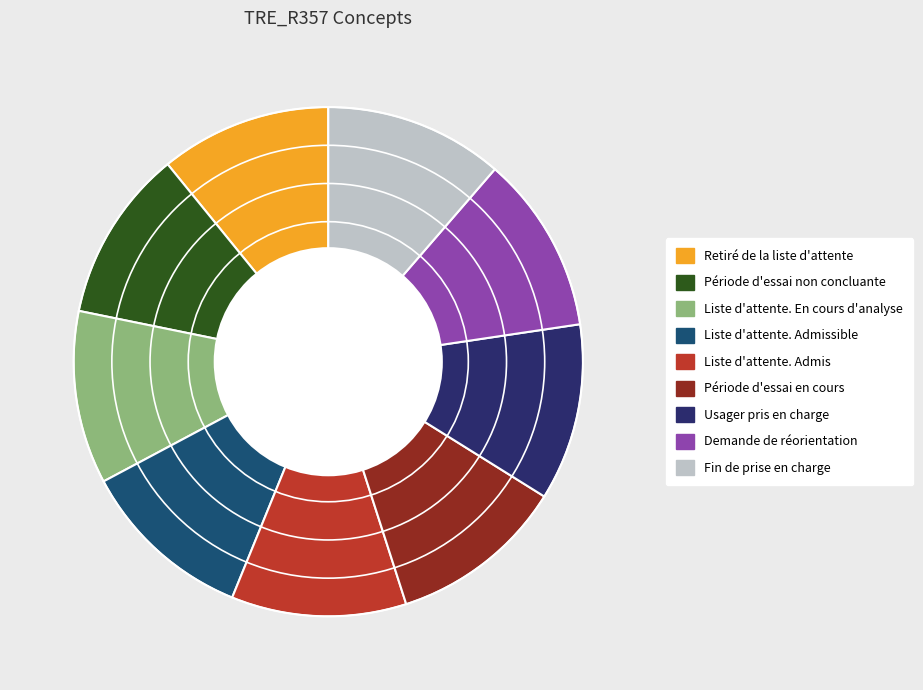

Count the number of slices in the pie.

9